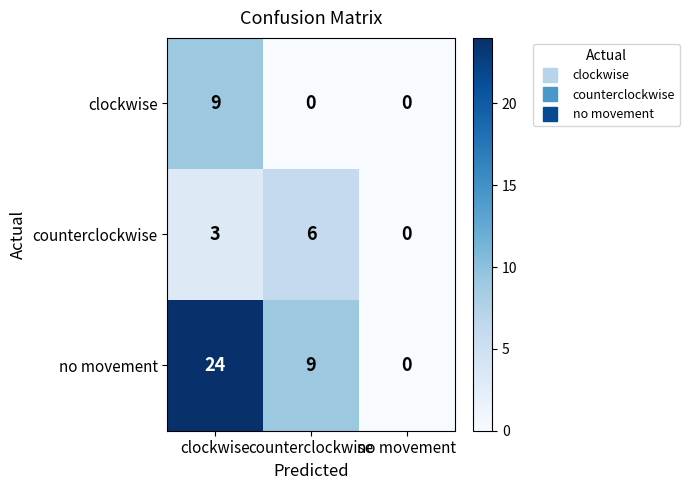

Which series has the largest total across all categories?

no movement